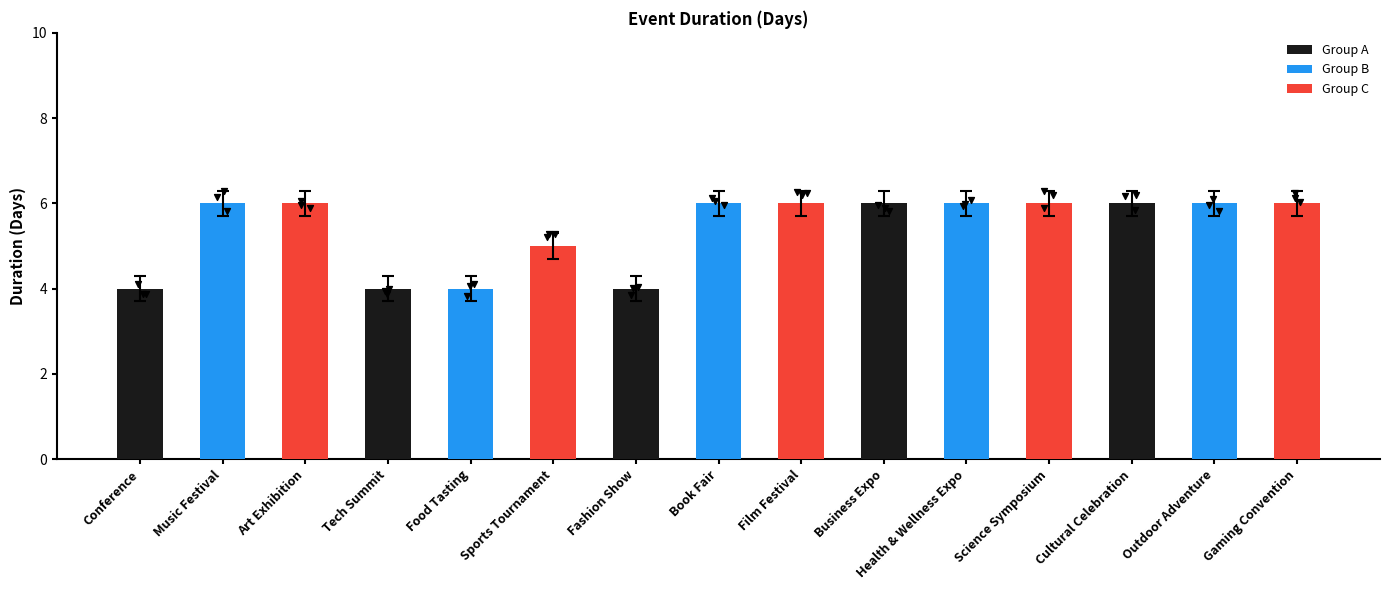

Approximately how many times larger is the value at Food Tasting compared to Science Symposium?

0.6